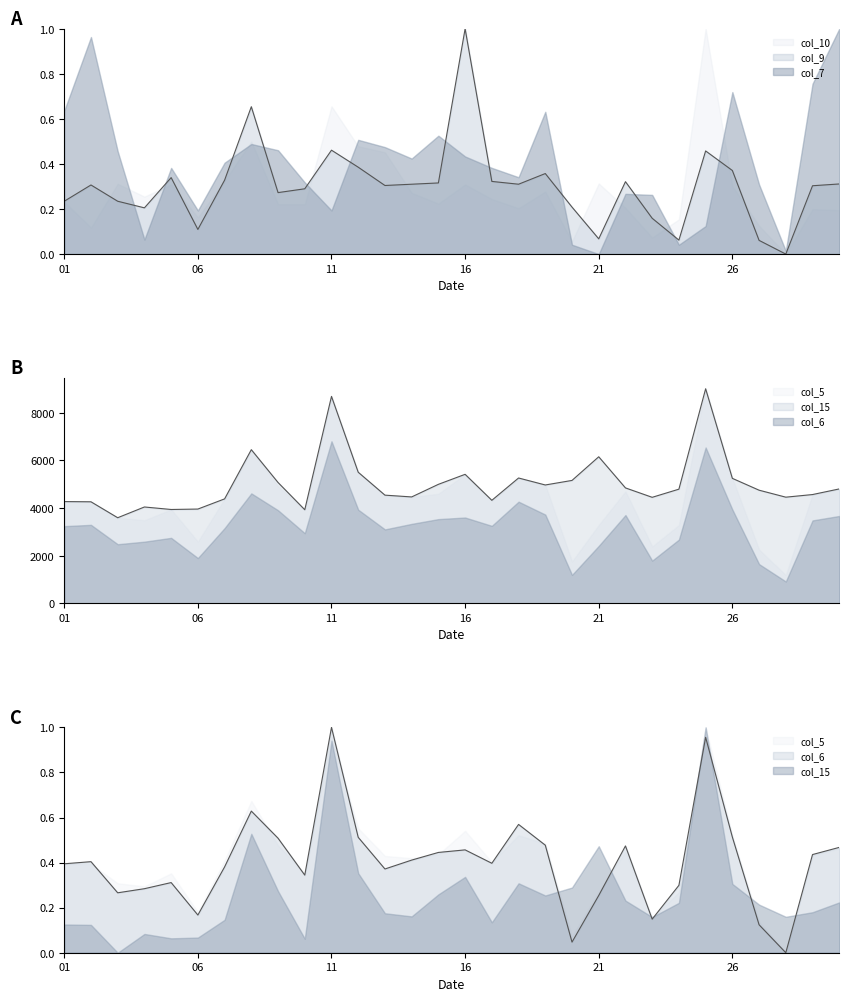

How many lines are shown in the chart?

3